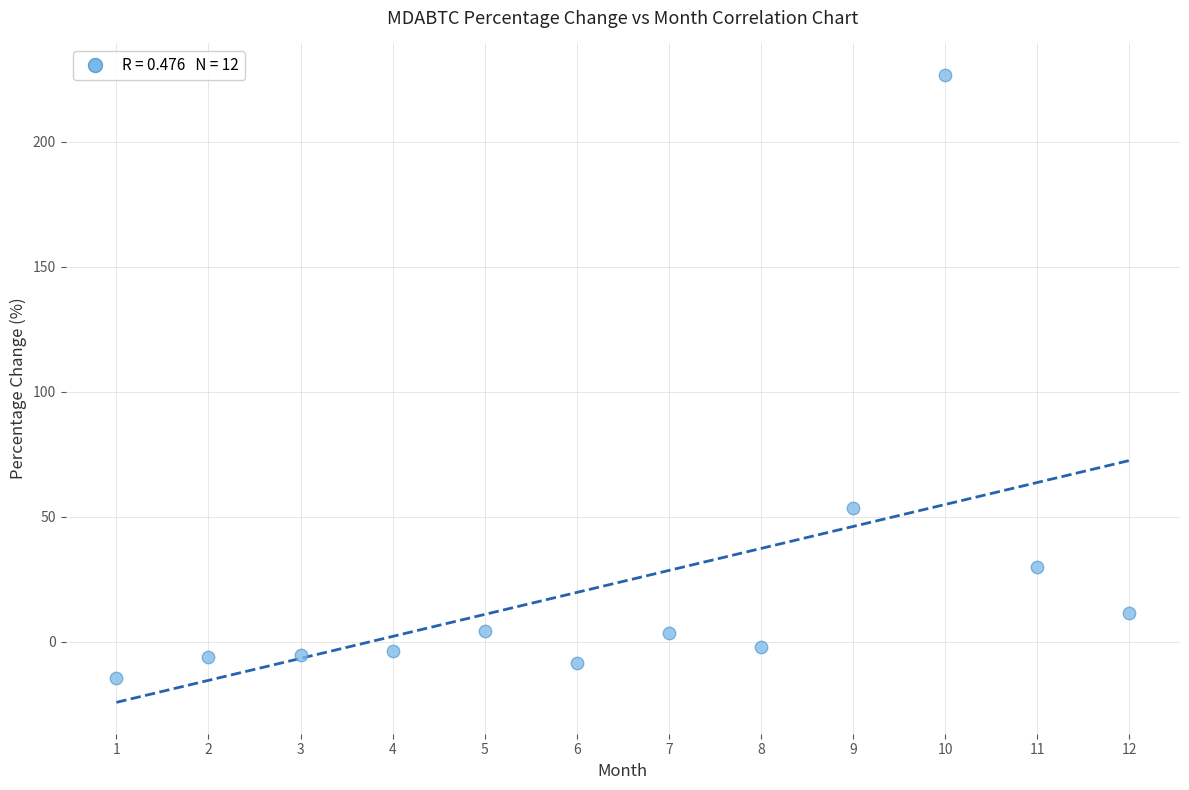

What Y value in the scatter plot is closest to 106?

53.4